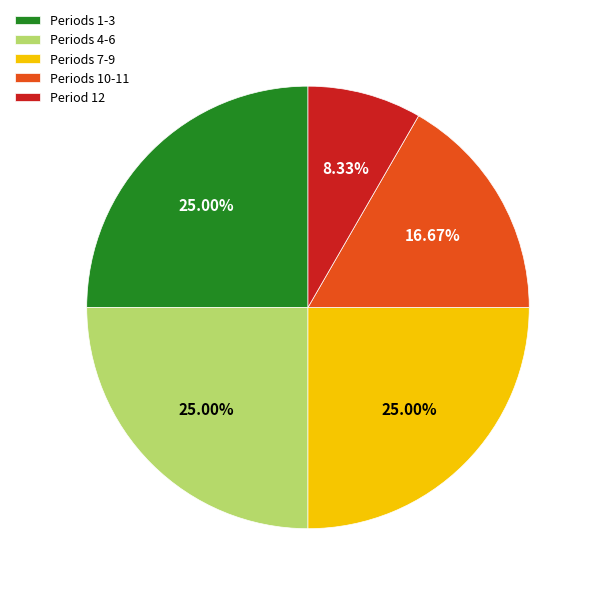

Do Periods 4-6 and Period 12 together represent more than half of the pie?

No